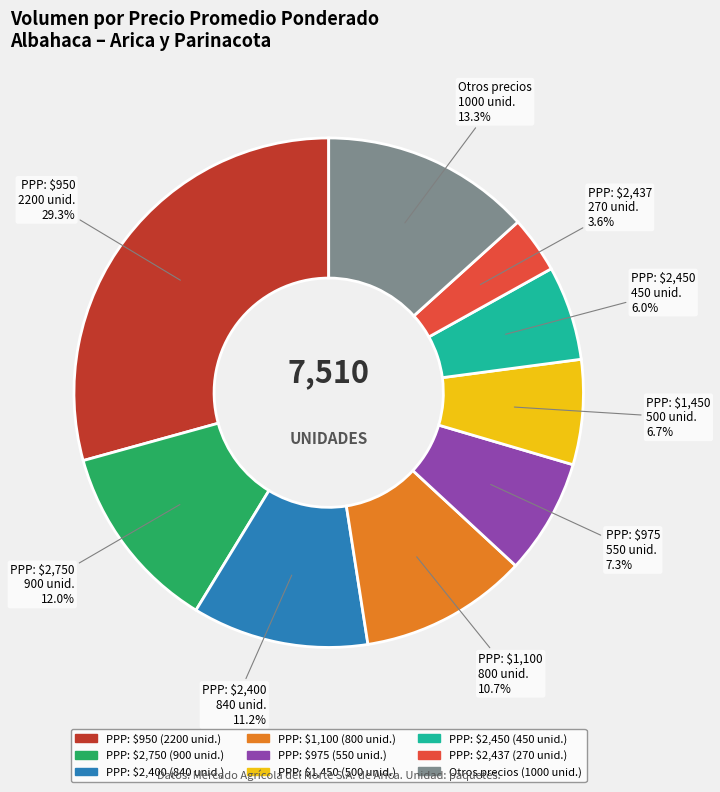

Is there any slice that represents more than half of the pie?

No